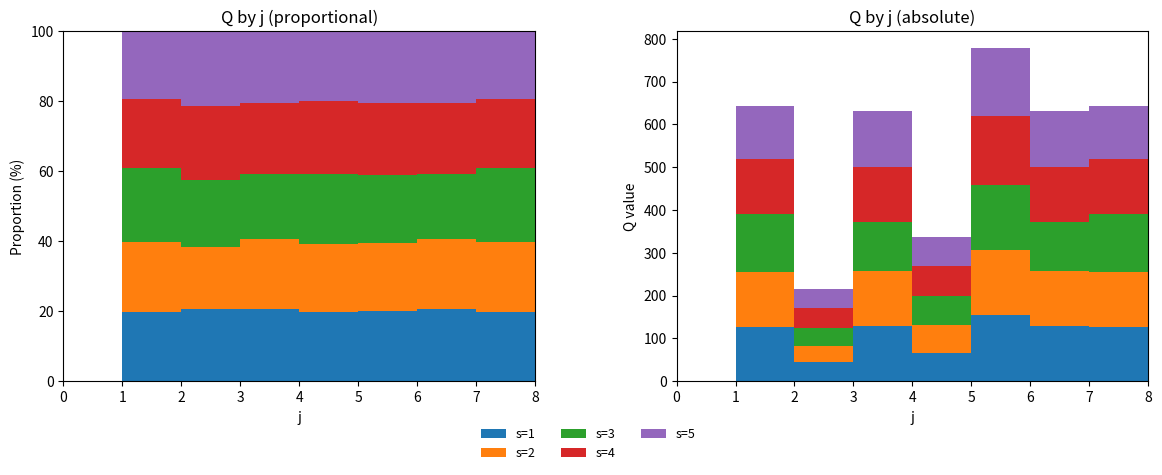

Reading left to right, what are all the values shown in this chart?

s=1: 0=0.0	1=127.0	2=44.4	3=129.5	4=66.5	5=155.5	6=129.5	7=127.0	8=0.0
s=2: 0=0.0	1=127.7	2=38.5	3=127.1	4=65.6	5=151.3	6=127.1	7=127.7	8=0.0
s=3: 0=0.0	1=136.9	2=41.4	3=116.3	4=67.4	5=152.1	6=116.3	7=136.9	8=0.0
s=4: 0=0.0	1=127.3	2=45.8	3=128.8	4=70.0	5=159.7	6=128.8	7=127.3	8=0.0
s=5: 0=0.0	1=123.5	2=45.8	3=128.6	4=66.6	5=160.1	6=128.6	7=123.5	8=0.0